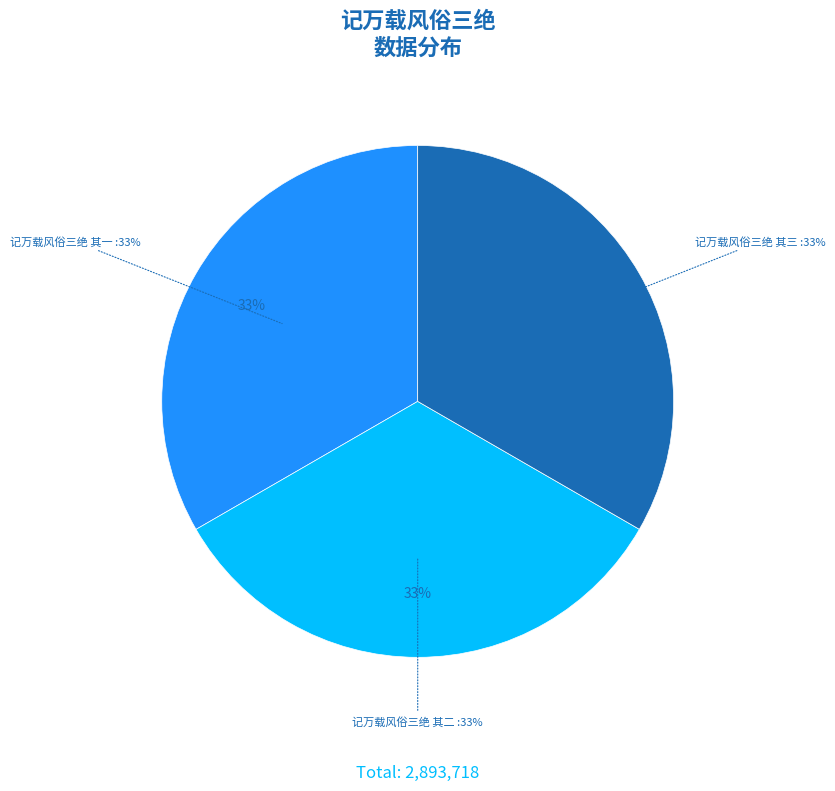

What portion of the pie excludes 记万载风俗三绝 其一?

66.7%